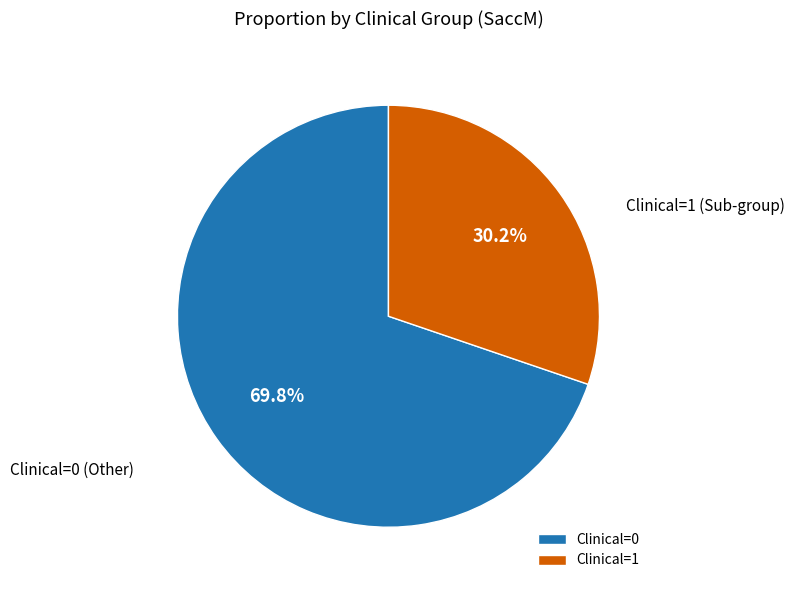

Which slice is the smallest?

Clinical=1